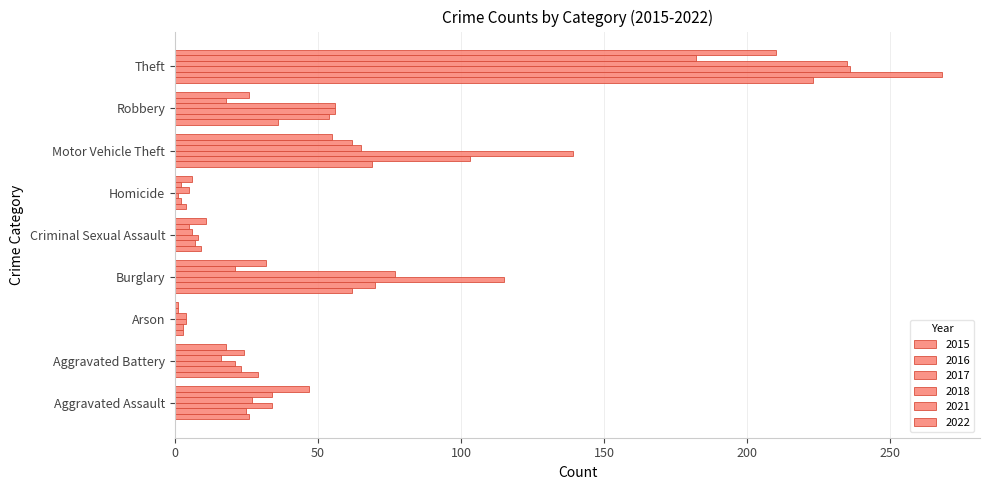

Which series has the largest total across all categories?

2017